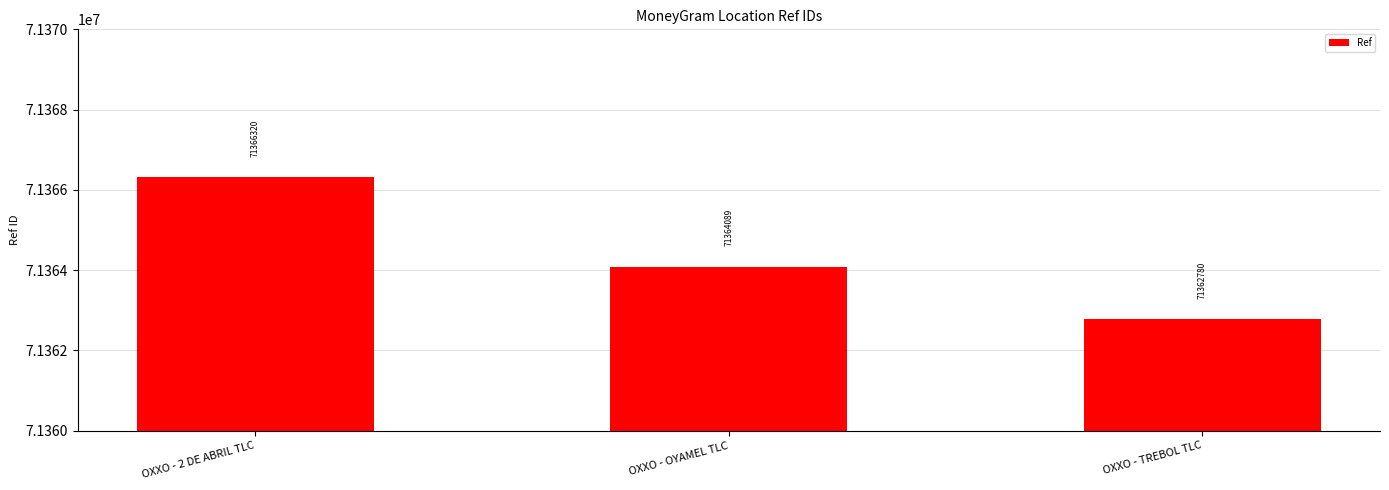

Which category has the highest value across all series?

OXXO - 2 DE ABRIL TLC